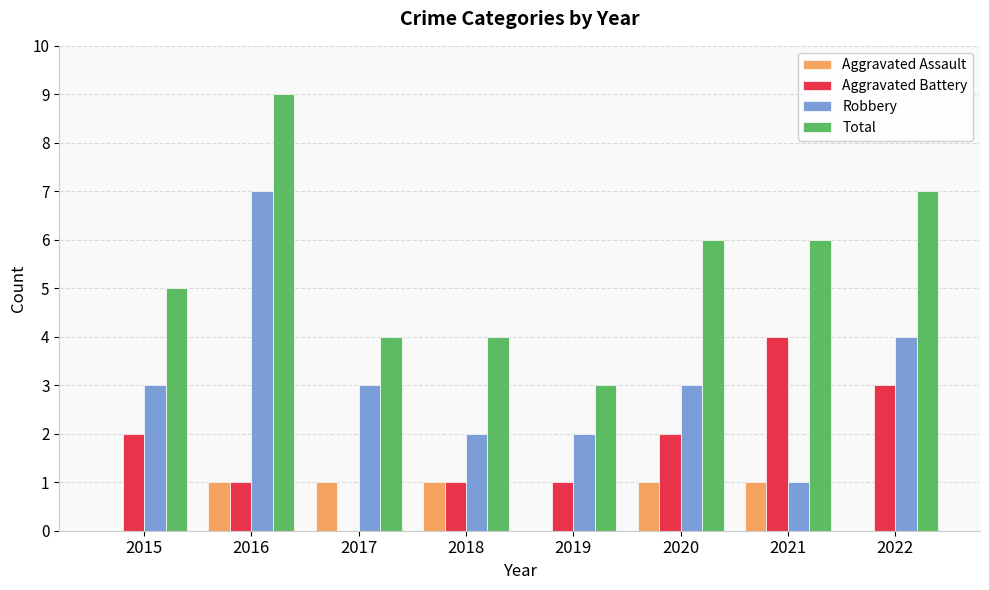

What value does the Total series have at 2020?

6